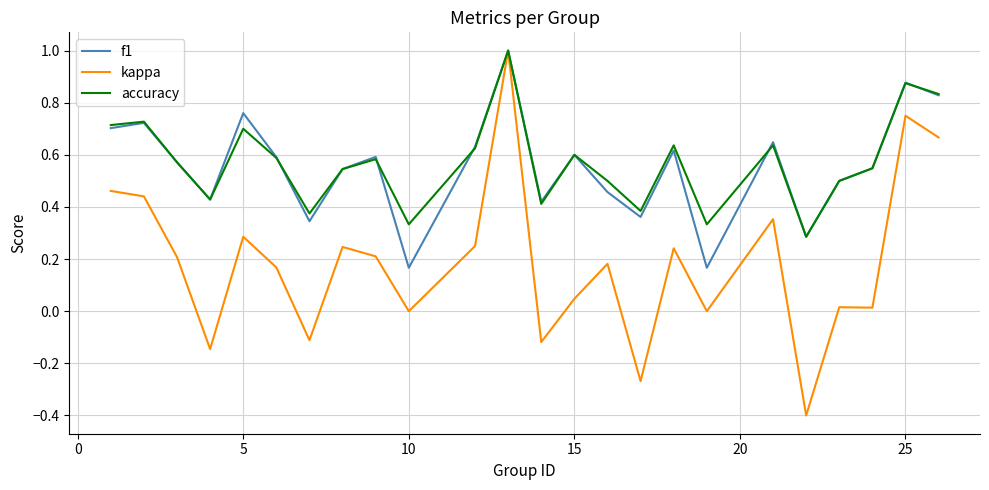

Which series has the largest range (max minus min)?

kappa